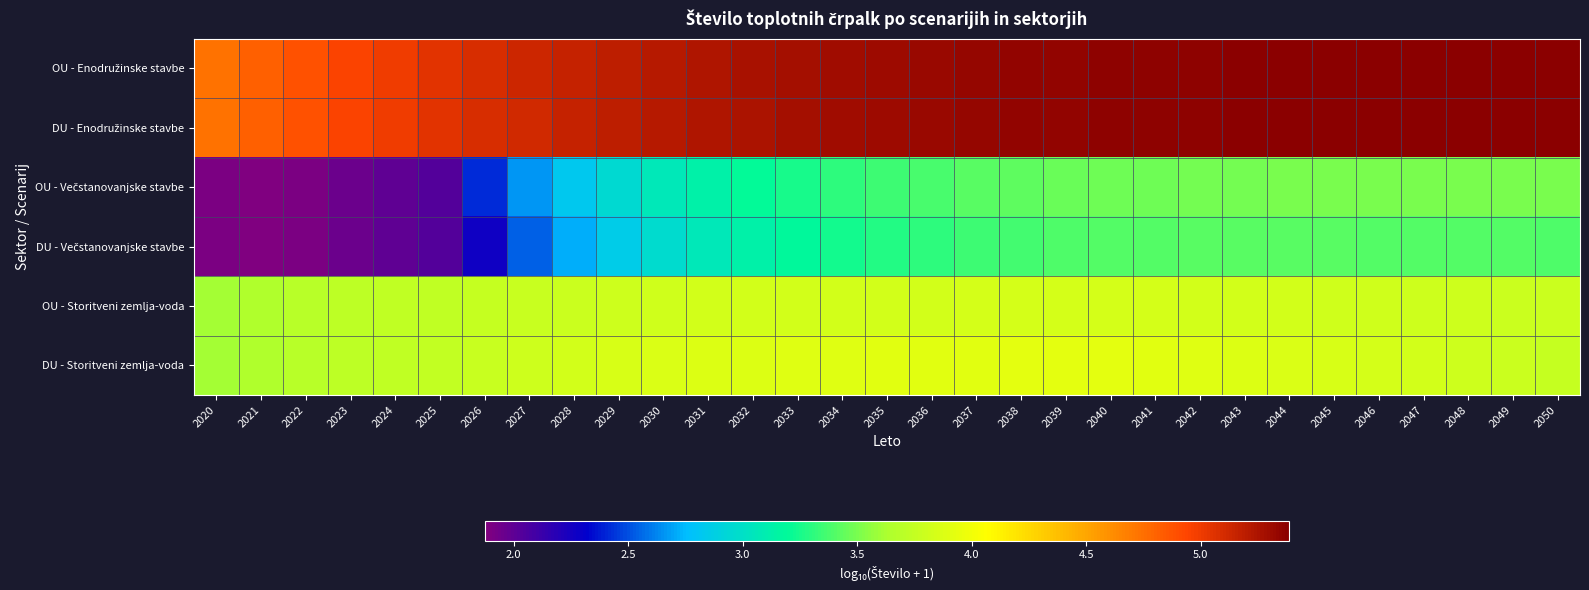

List the series in order of their peak value, highest first.

OU - Enodružinske stavbe, DU - Enodružinske stavbe, DU - Storitveni zemlja-voda, OU - Storitveni zemlja-voda, OU - Večstanovanjske stavbe, DU - Večstanovanjske stavbe